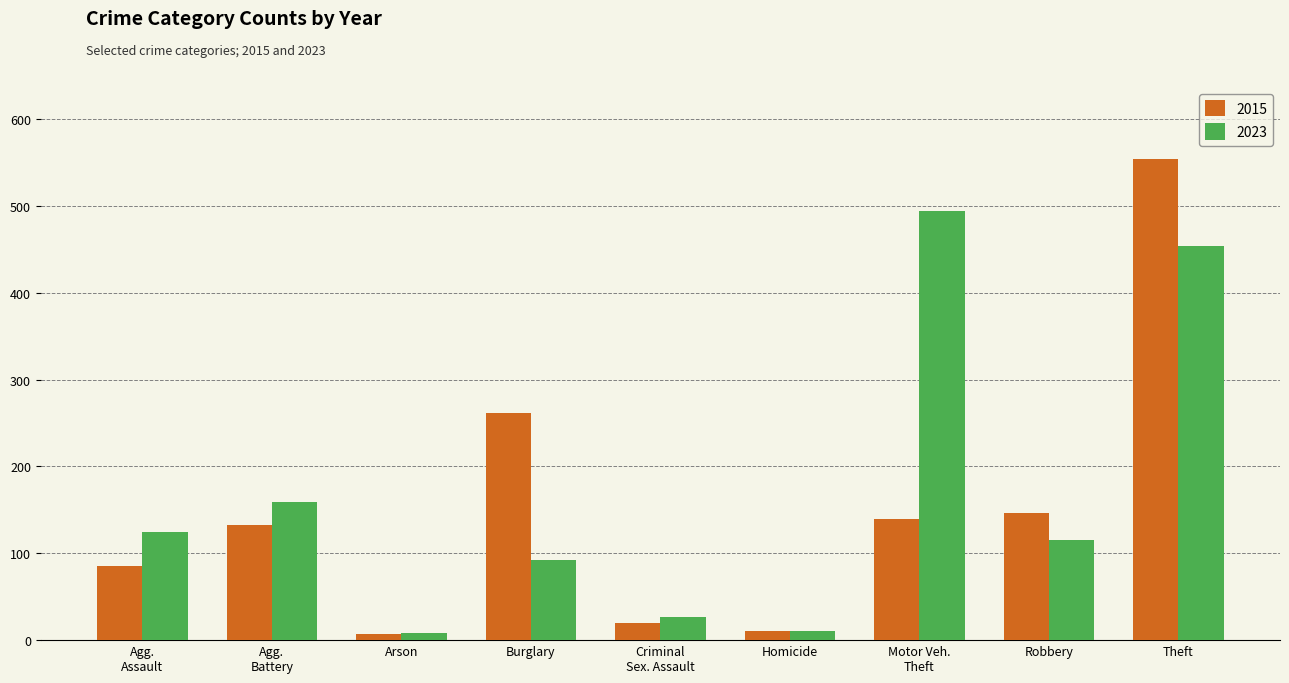

At which label does 2015 reach its peak?

Theft